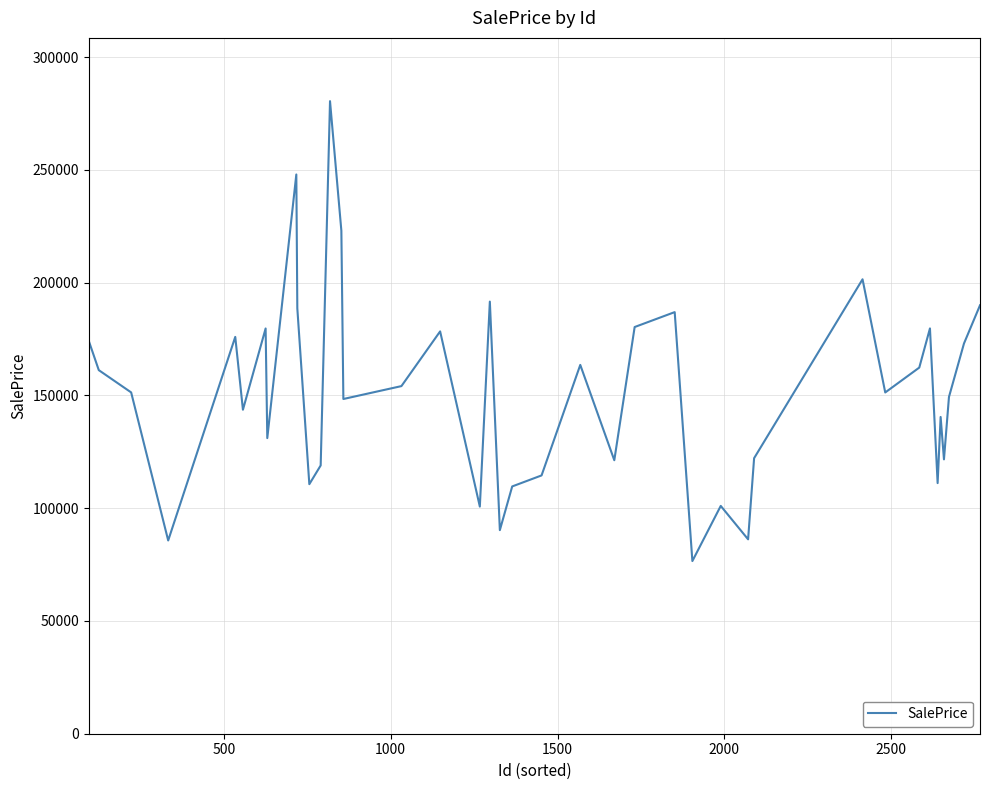

What is the maximum value shown in the chart?

280463.5